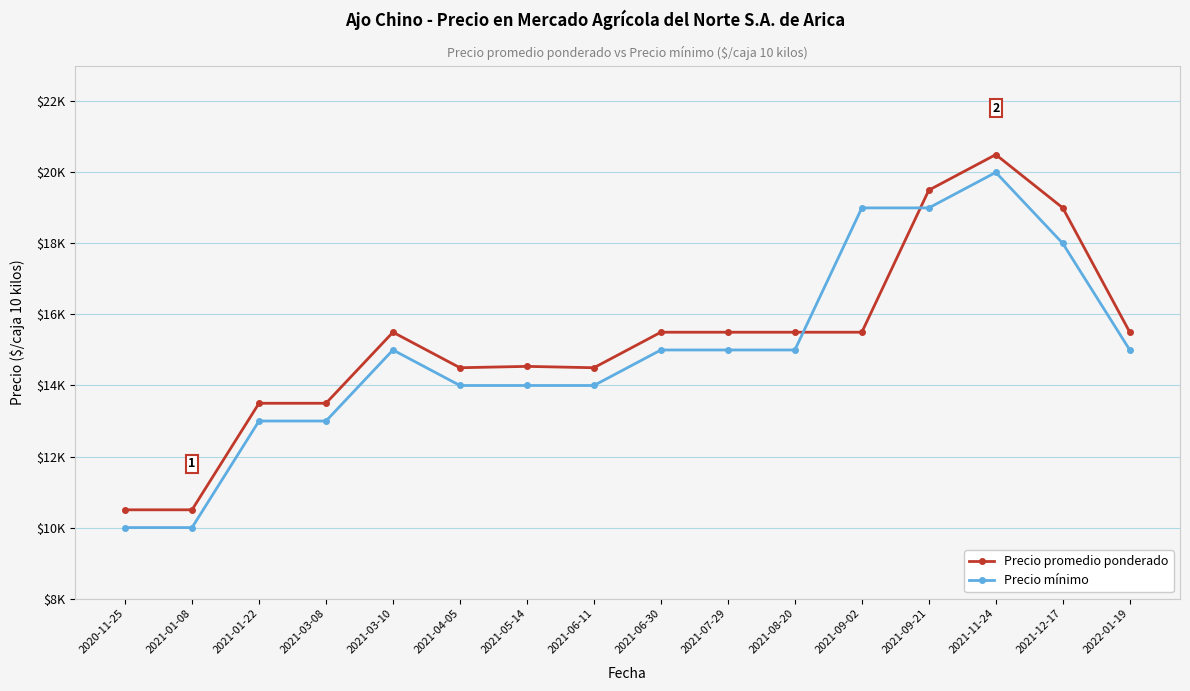

Is it true that Precio promedio ponderado equals 15500 at 2021-06-30?

True